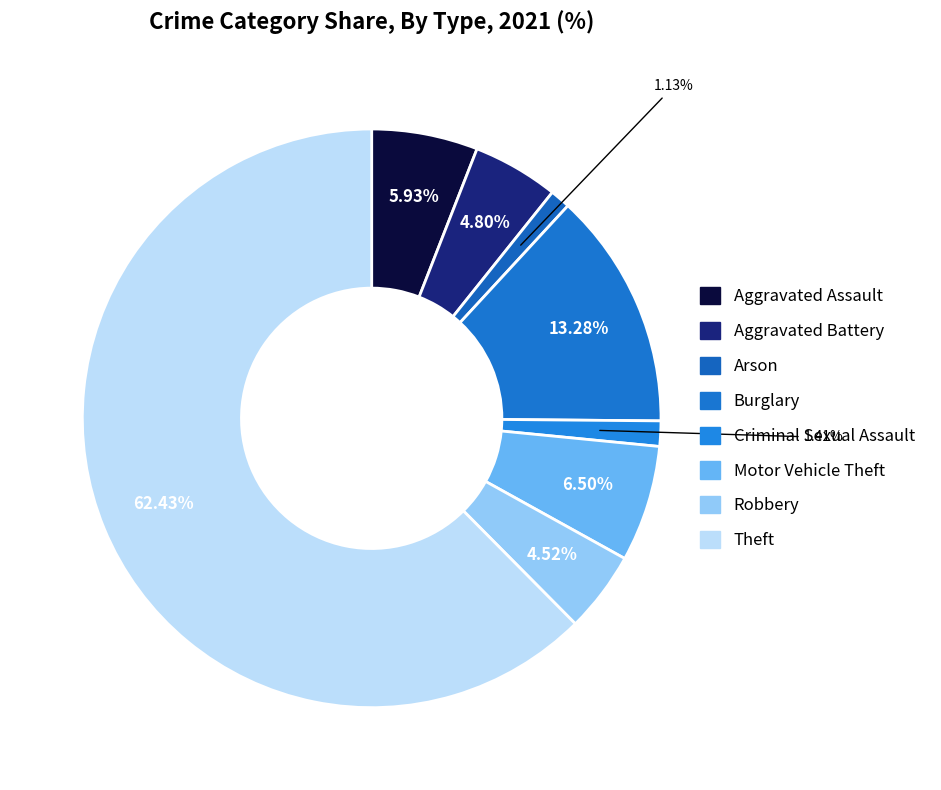

How many segments does this pie chart have?

8